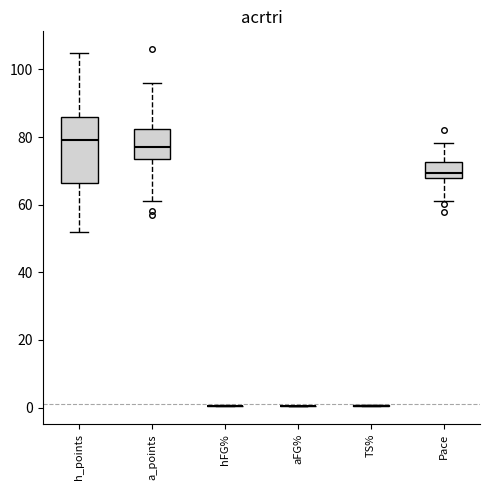

Reading left to right, read every box against the y-axis: the position of its median line, the range the box covers, and the ends of its whiskers. The values are not printed on the chart, so give them approximately, as read against the axis.

h_points: median 80, box 66 to 86, whiskers 52 to 106
a_points: median 78, box 74 to 82, whiskers 62 to 96
hFG%: box collapsed to a line at 0, whiskers 0 to 0
aFG%: box collapsed to a line at 0, whiskers 0 to 0
TS%: box collapsed to a line at 0, whiskers 0 to 0
Pace: median 70, box 68 to 72, whiskers 62 to 78